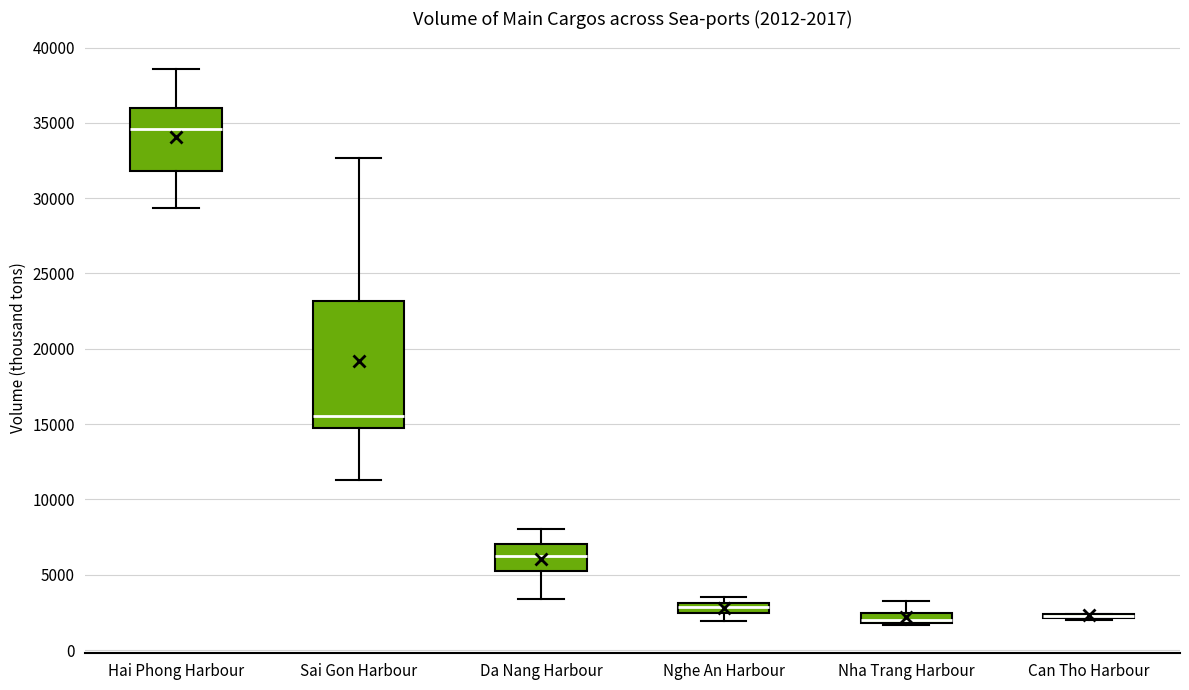

Comparing the boxes themselves (not the whiskers), which one is the tallest?

Sai Gon Harbour